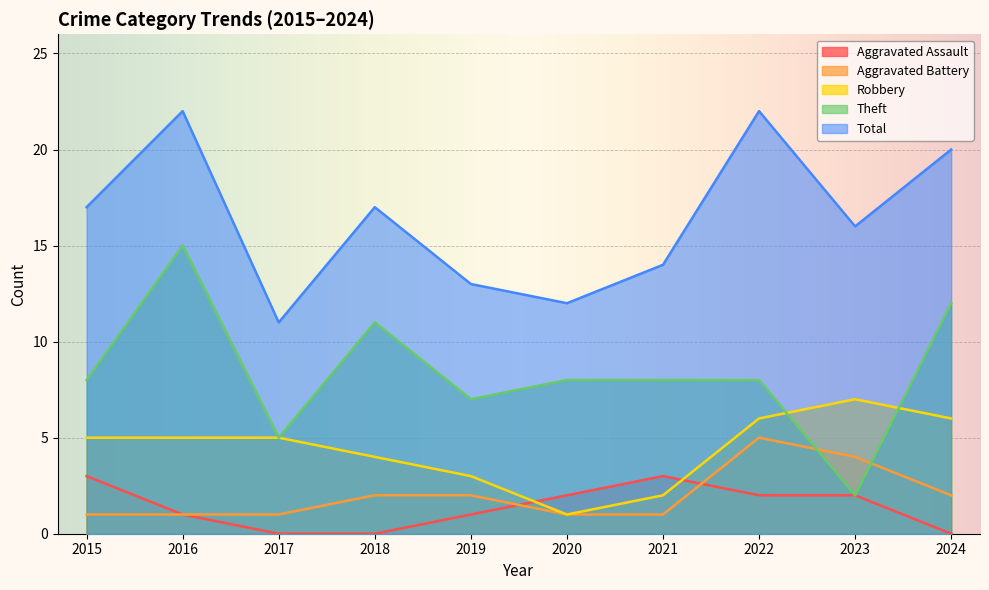

What are all the series names shown in the legend?

Aggravated Assault, Aggravated Battery, Robbery, Theft, Total